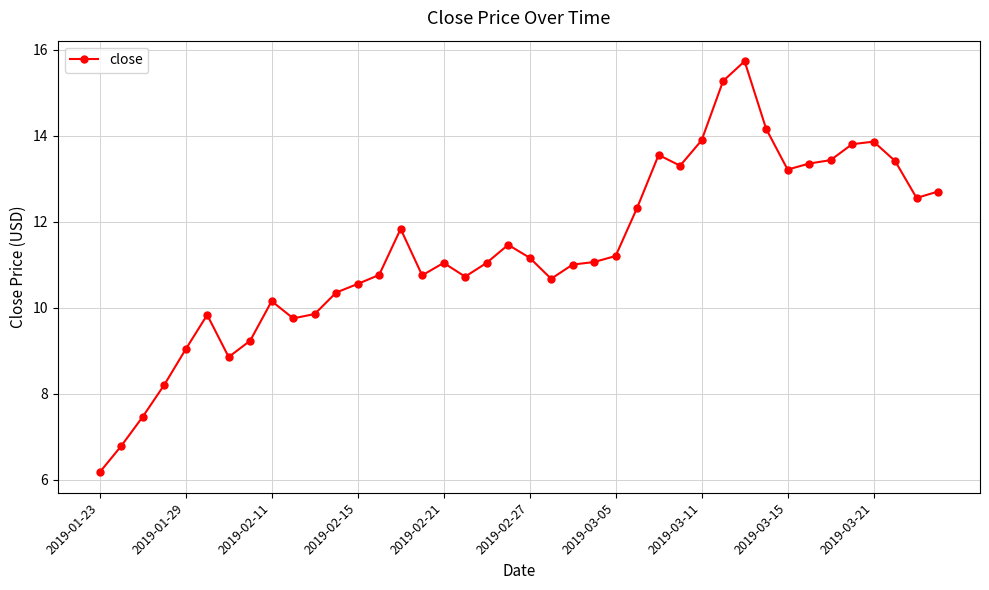

What is the difference between the second highest and minimum values?

9.1